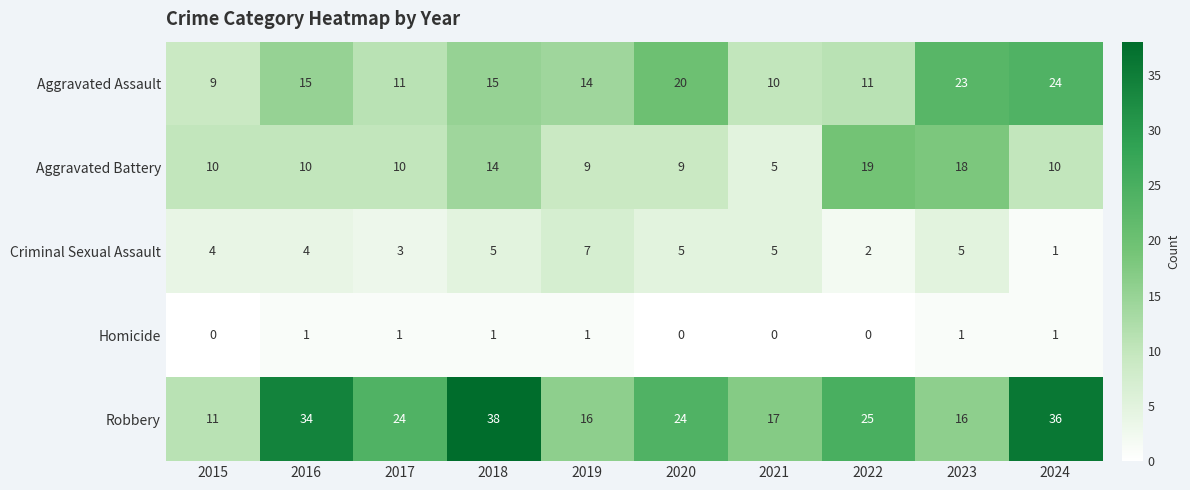

Which category has the highest value across all series?

2018